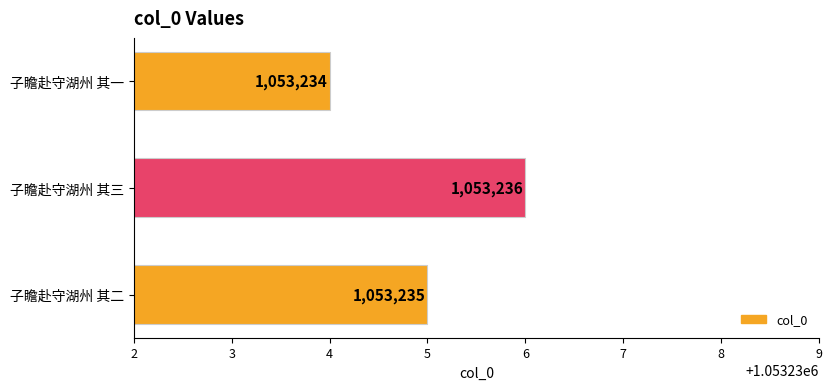

Where is the data nearest to the value 1053235?

子瞻赴守湖州 其二